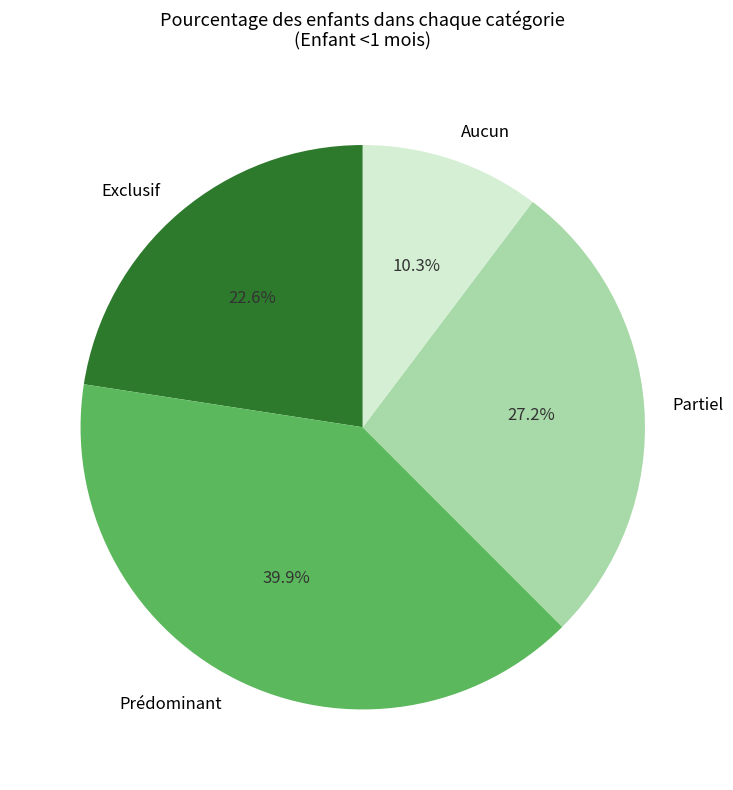

Combined, what portion of the pie is Aucun and Prédominant?

50.2%